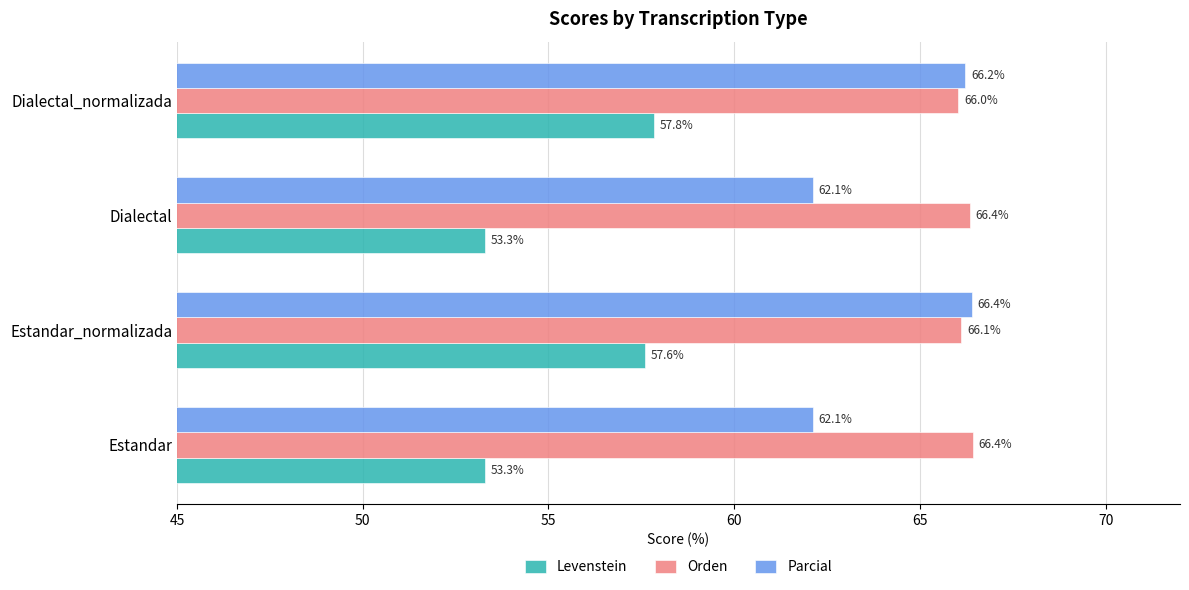

What is the smallest value displayed?

53.3